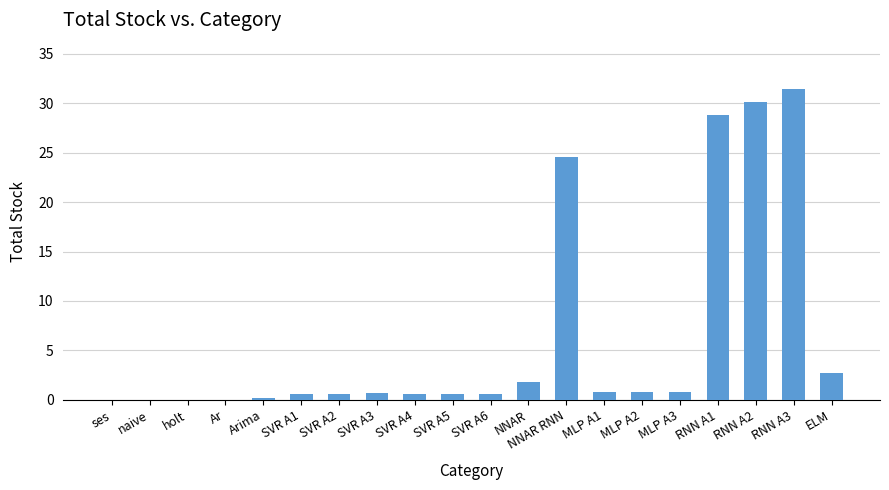

Where is the data nearest to the value 15?

NNAR RNN